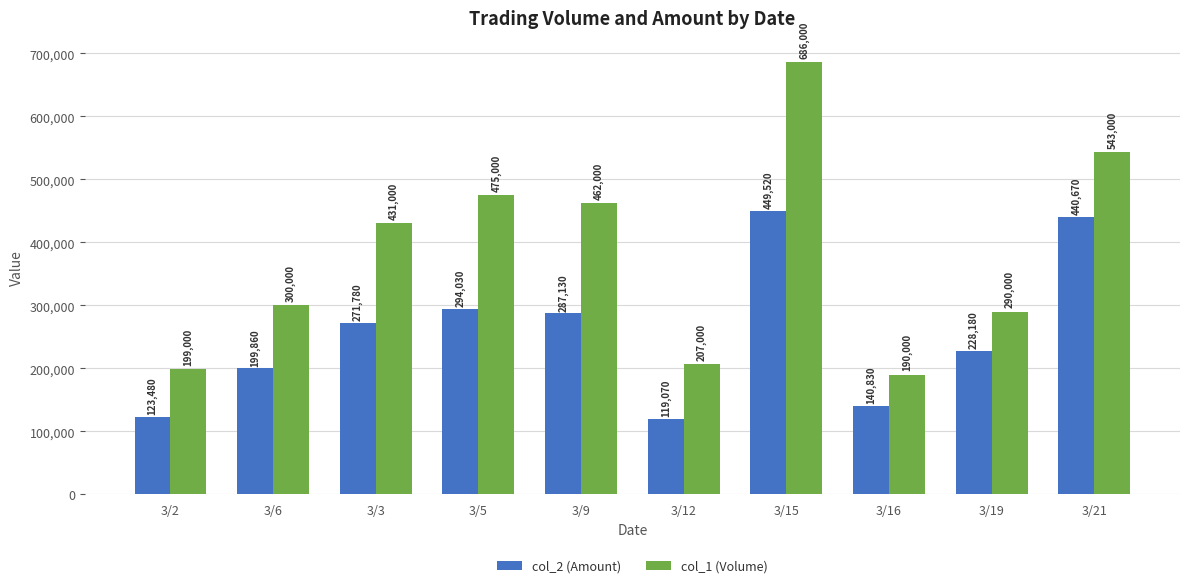

Reading right to left, transcribe all the data shown in this chart.

col_2 (Amount): 3/21=440670	3/19=228180	3/16=140830	3/15=449520	3/12=119070	3/9=287130	3/5=294030	3/3=271780	3/6=199860	3/2=123480
col_1 (Volume): 3/21=543000	3/19=290000	3/16=190000	3/15=686000	3/12=207000	3/9=462000	3/5=475000	3/3=431000	3/6=300000	3/2=199000